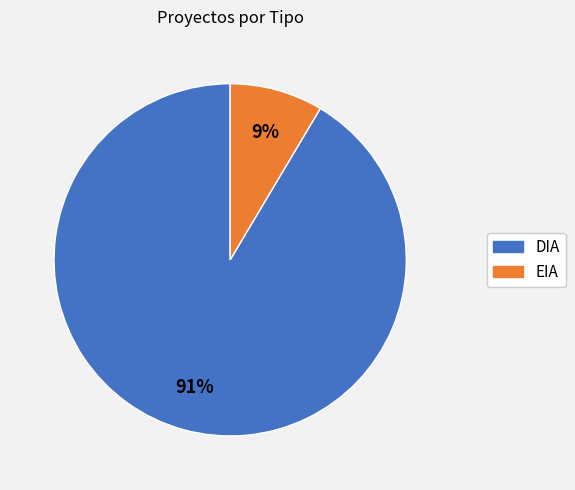

The DIA slice represents 91% of the pie. True or false?

True